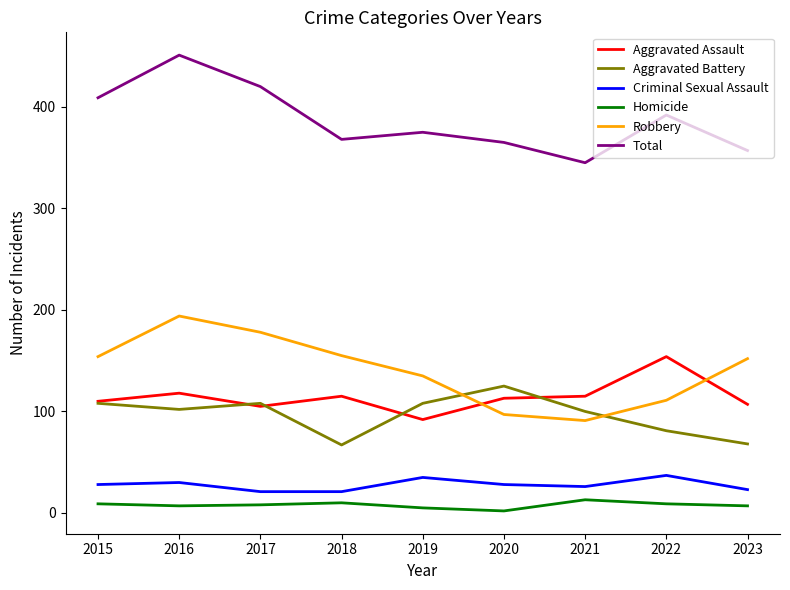

Is this an area chart (filled region under the line)?

No